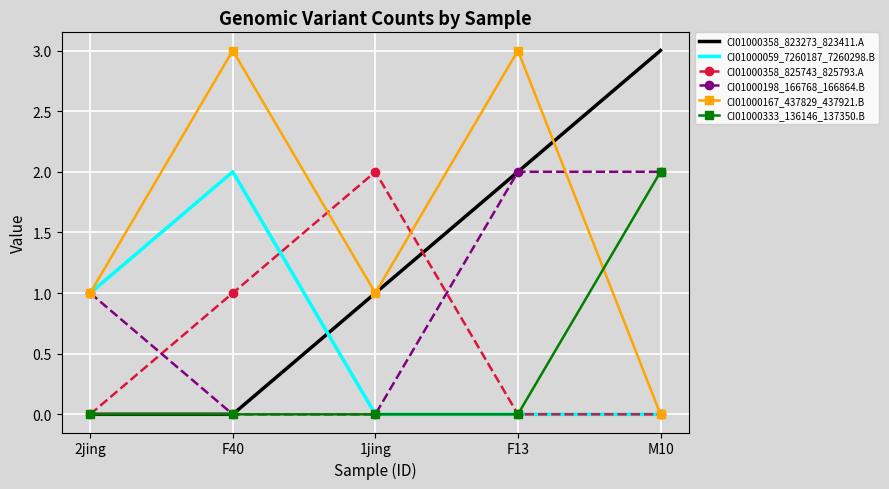

Between F13 and M10, which series saw the biggest shift?

CI01000167_437829_437921.B